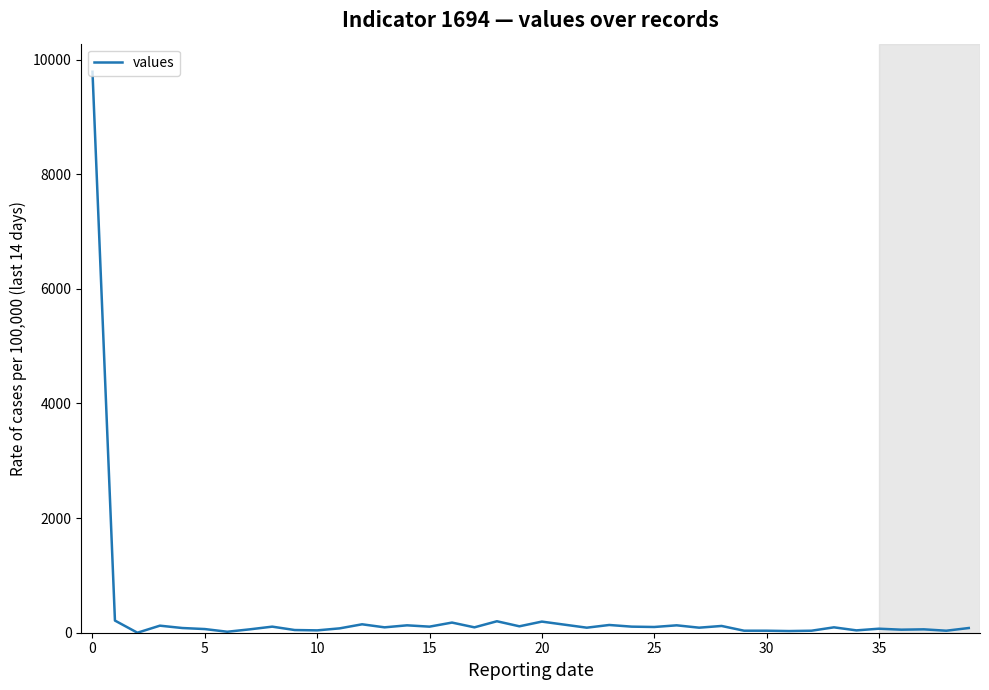

What is the greatest value displayed?

9787